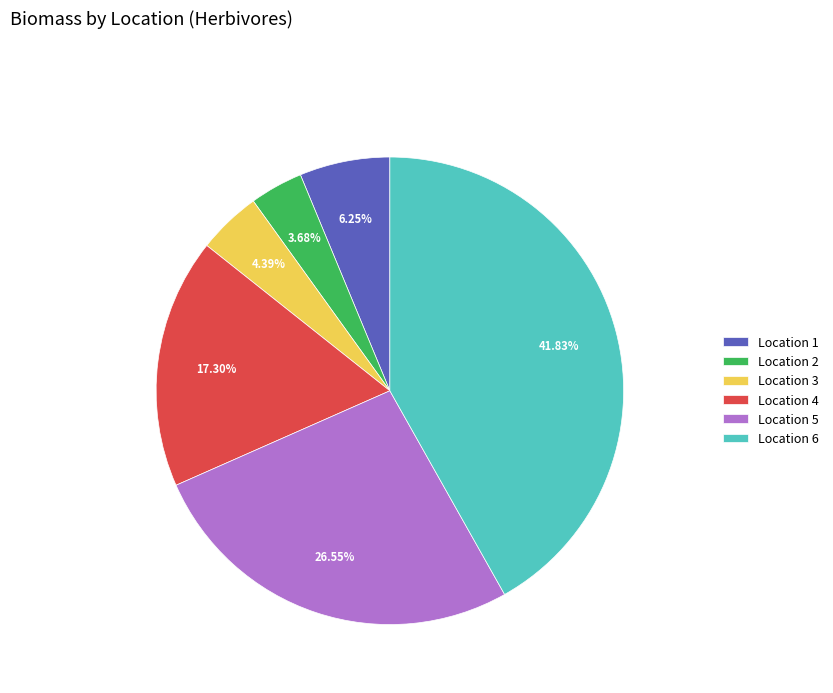

Which has a higher value, Location 4 or Location 6?

Location 6